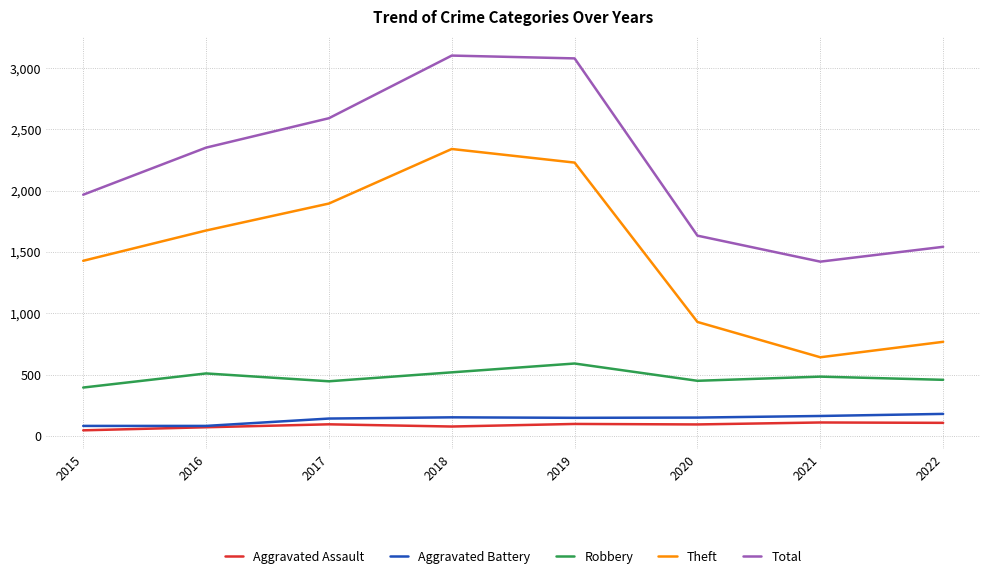

What is the greatest value displayed?

3103